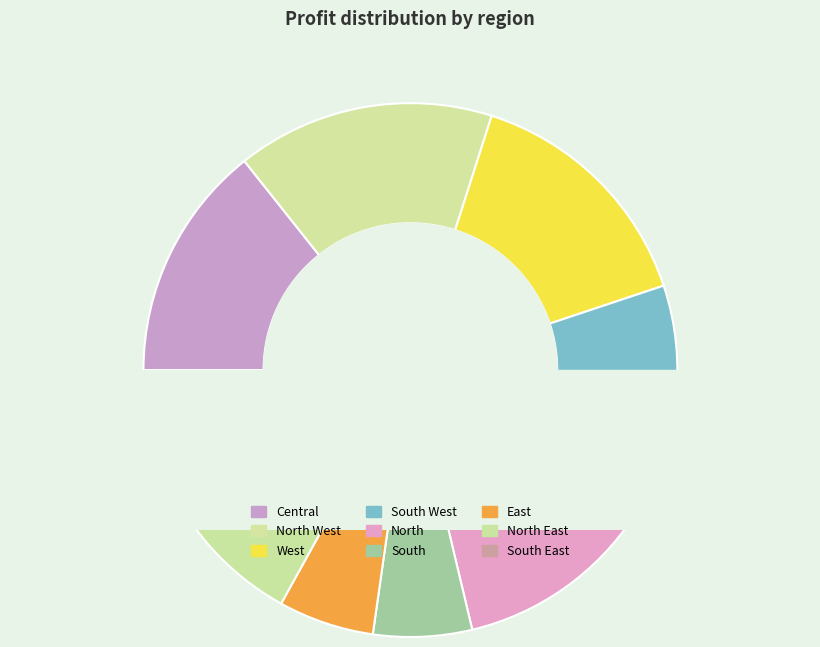

Count the number of slices in the pie.

9